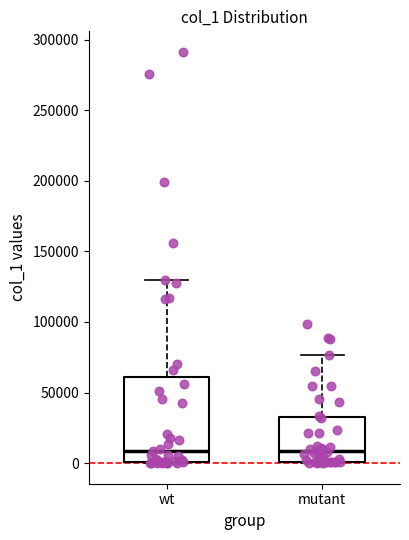

Where does the upper whisker of the box for mutant end on the y-axis? The values are not printed on the chart, so give them approximately, as read against the axis.

75000